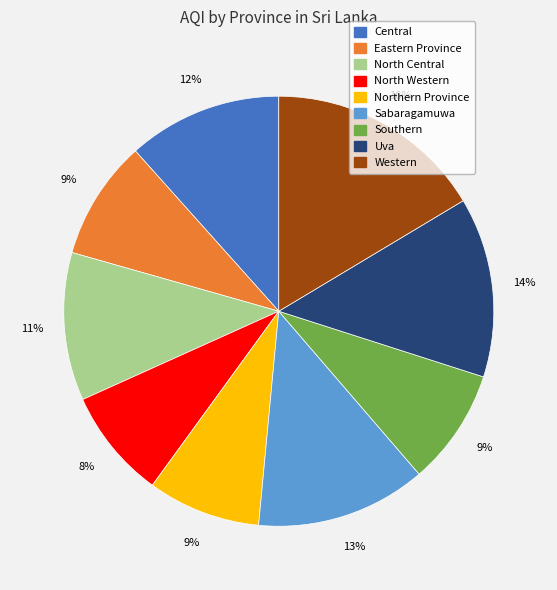

To the nearest percent, what percentage of the pie is Central?

12%